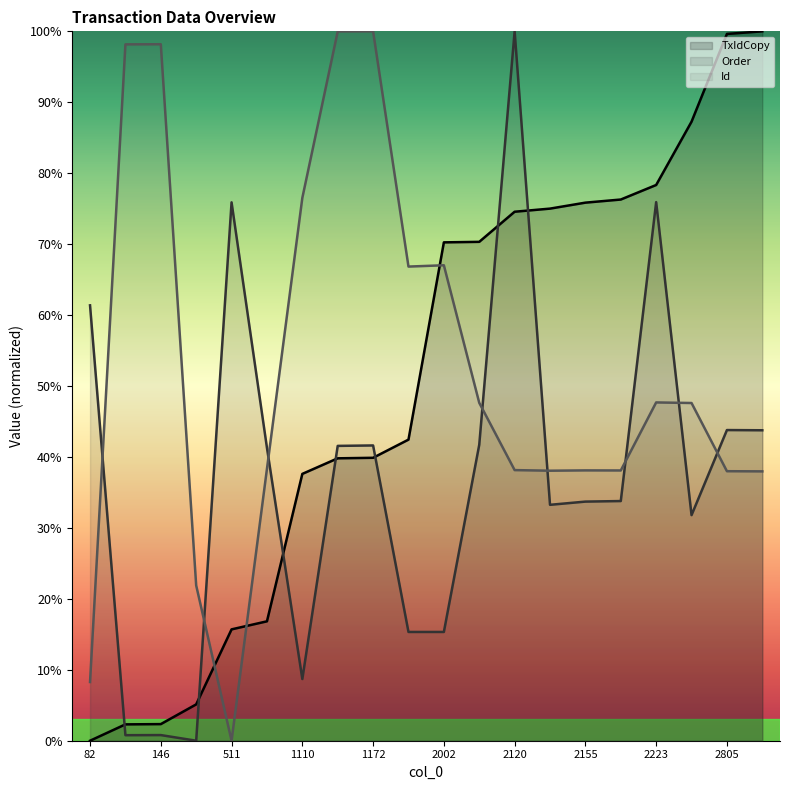

Is it true that TxIdCopy equals 99.6 at 2805?

True